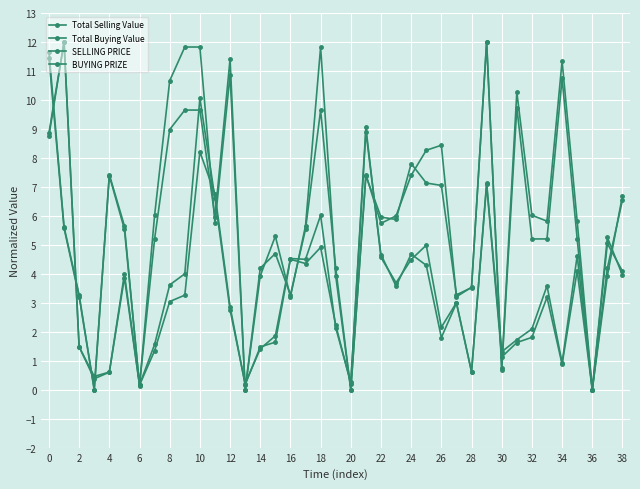

Does the chart display data point markers on the line(s)?

Yes